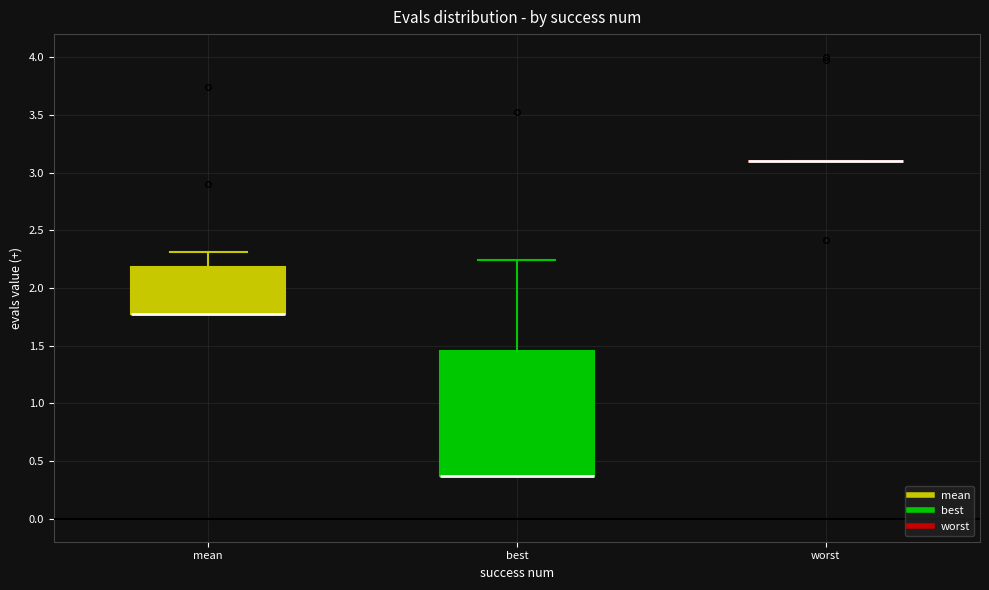

Reading left to right, read every box against the y-axis: the position of its median line, the range the box covers, and the ends of its whiskers. The values are not printed on the chart, so give them approximately, as read against the axis.

mean: median 1.75 (drawn on the box's lower edge), box 1.75 to 2.20, whiskers 1.75 to 2.30
best: median 0.35 (drawn on the box's lower edge), box 0.35 to 1.45, whiskers 0.35 to 2.25
worst: box collapsed to a line at 3.10, whiskers 3.10 to 3.10